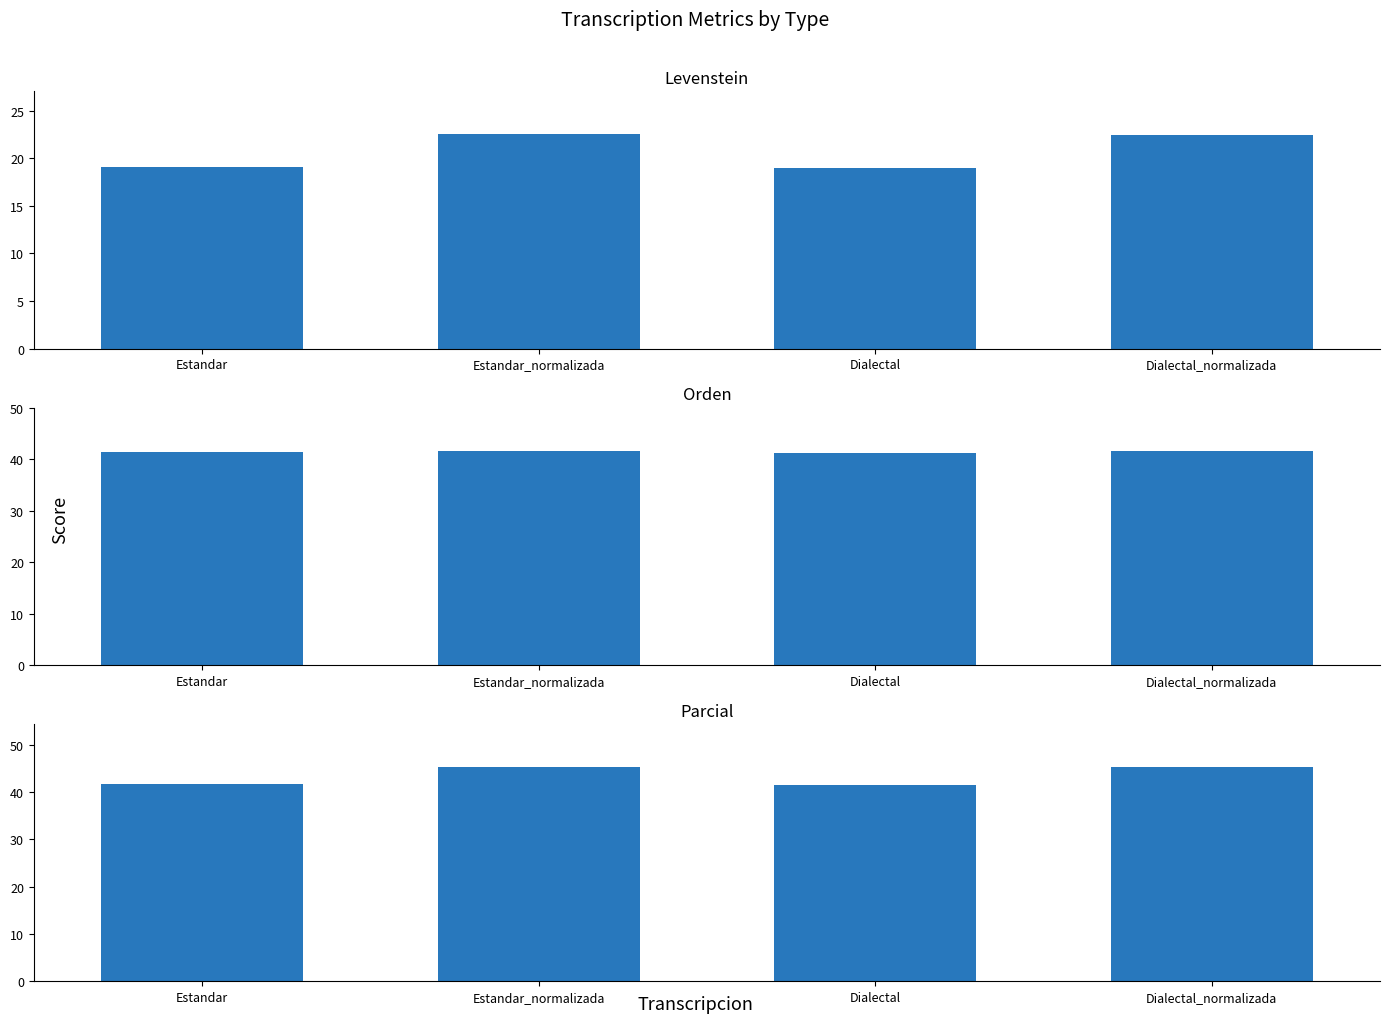

What is the difference between the maximum and minimum values in the Levenstein series?

3.6